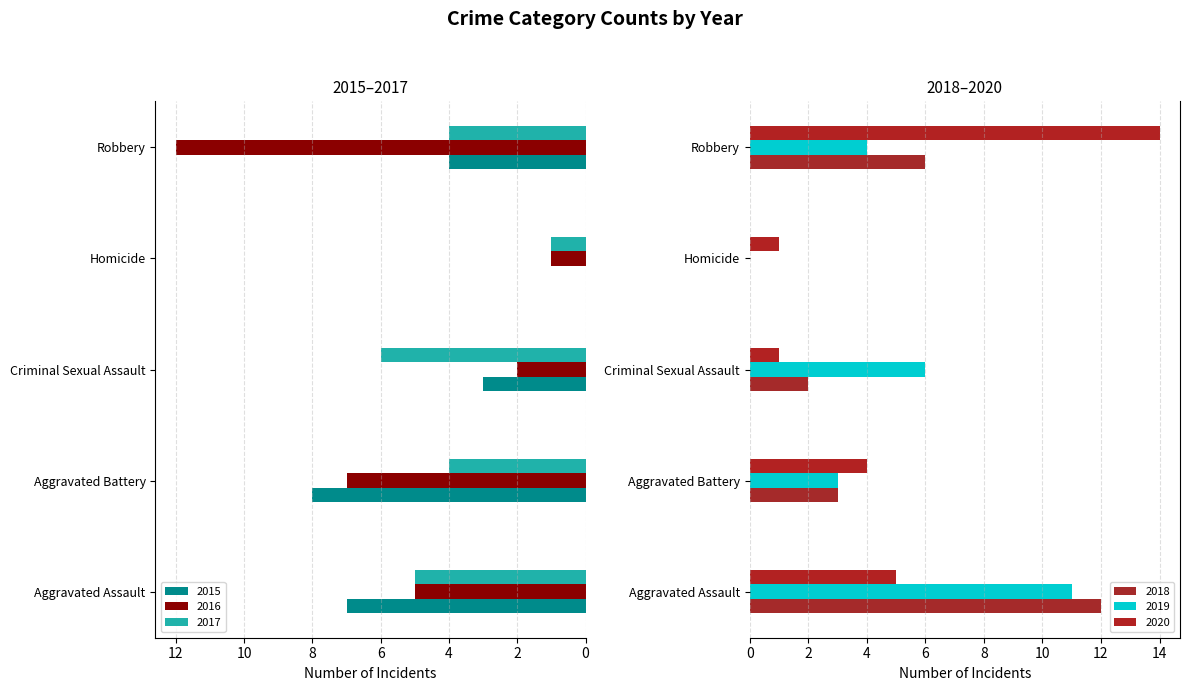

Where is 2018 nearest to the value 6?

Robbery